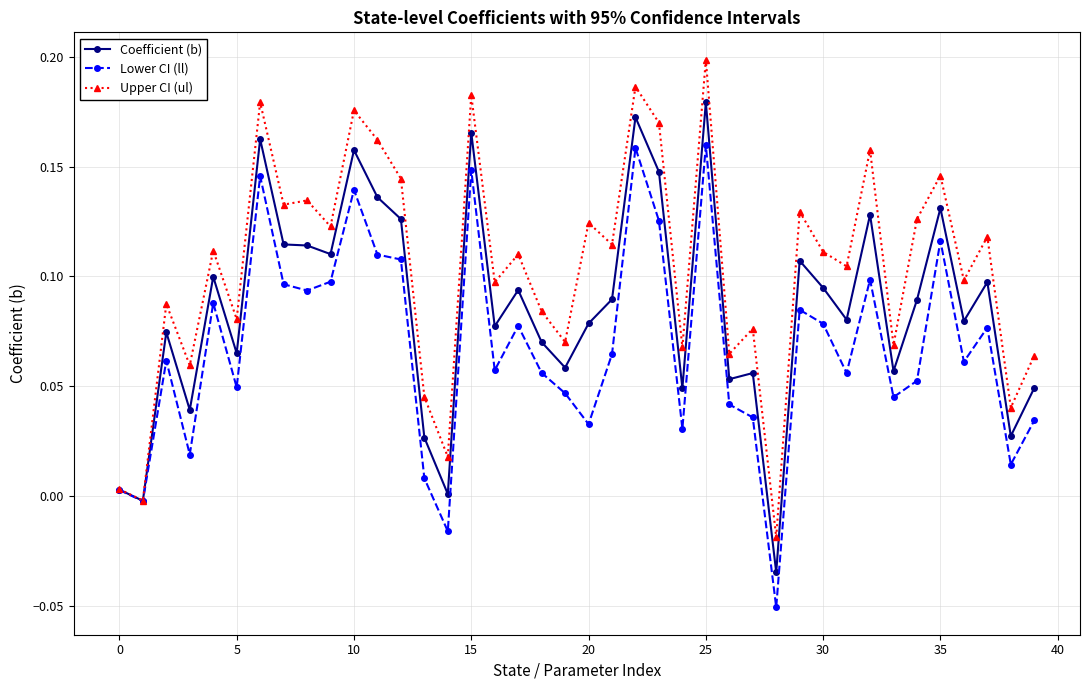

Which series has the largest total across all categories?

Upper CI (ul)